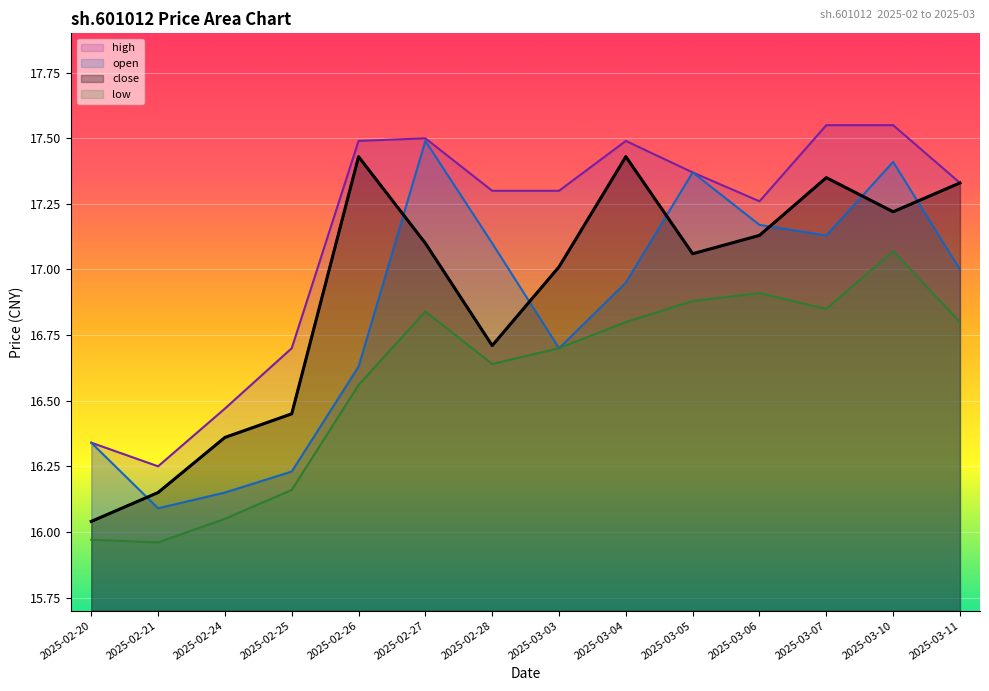

Reading left to right, transcribe all the data shown in this chart.

16.0	16.1	16.4	16.4	17.4	17.1	16.7	17.0	17.4	17.1	17.1	17.4	17.2	17.3